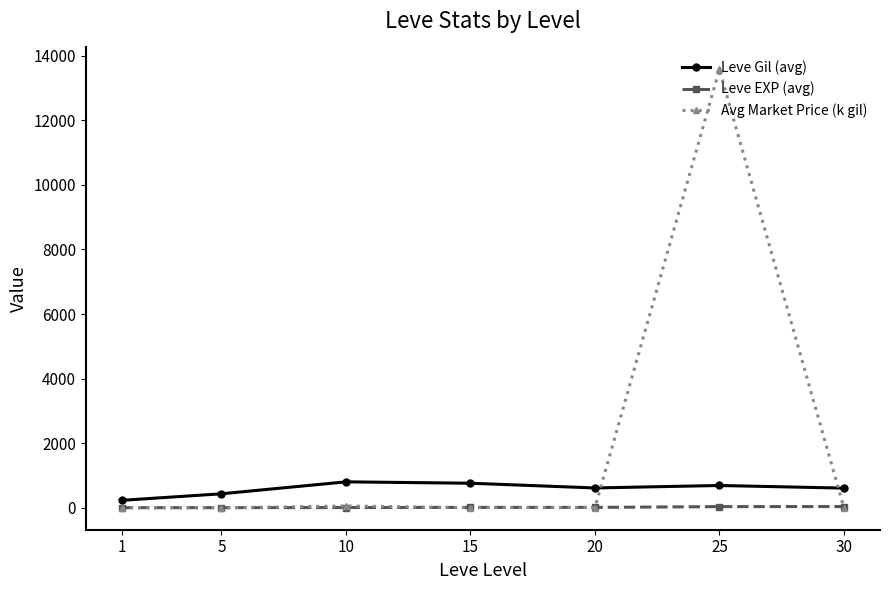

Which series has the largest total across all categories?

Avg Market Price (k gil)